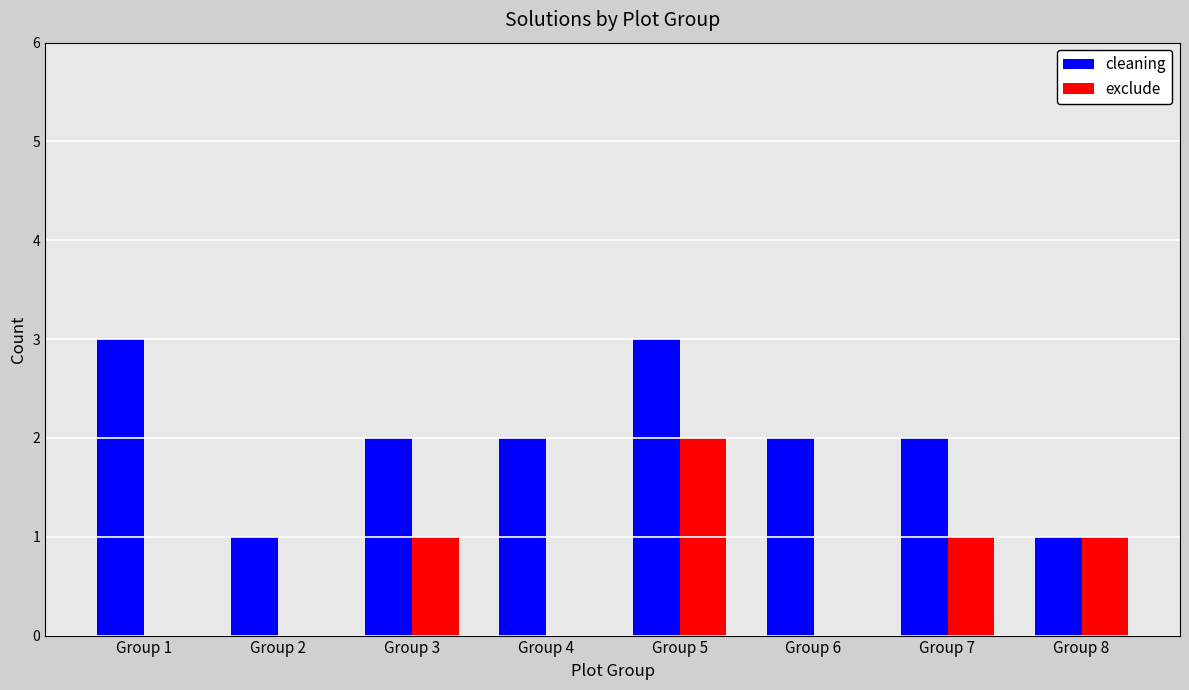

What is the greatest value displayed?

3